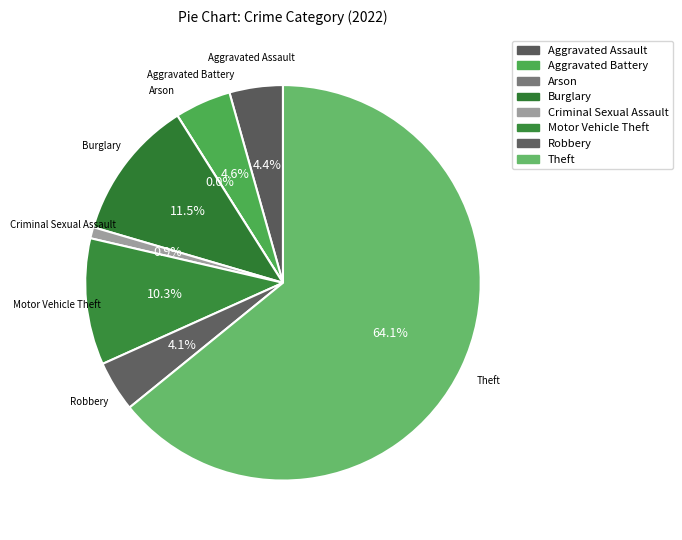

Combined, do Aggravated Battery and Theft account for over 50%?

Yes